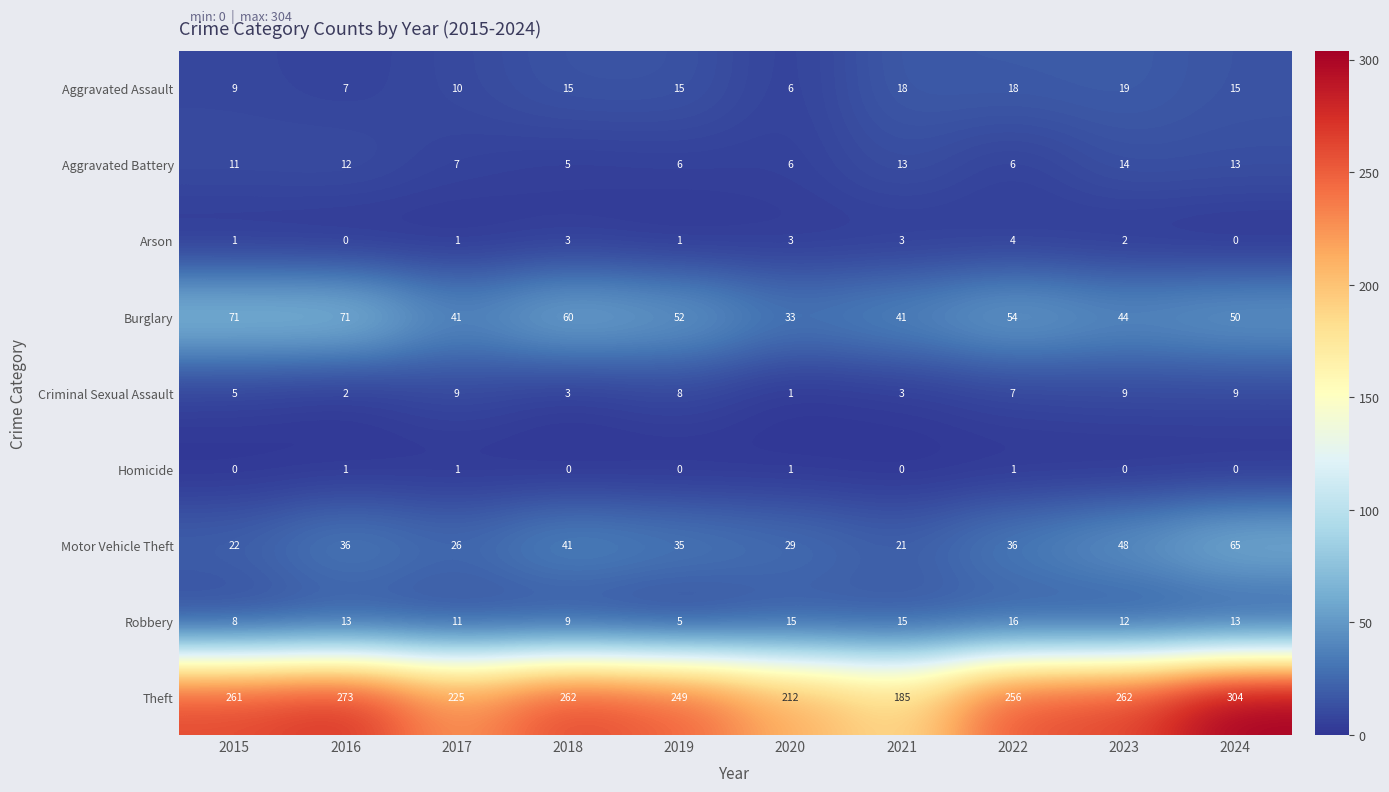

Which category has the lowest value in the Aggravated Assault series?

2020